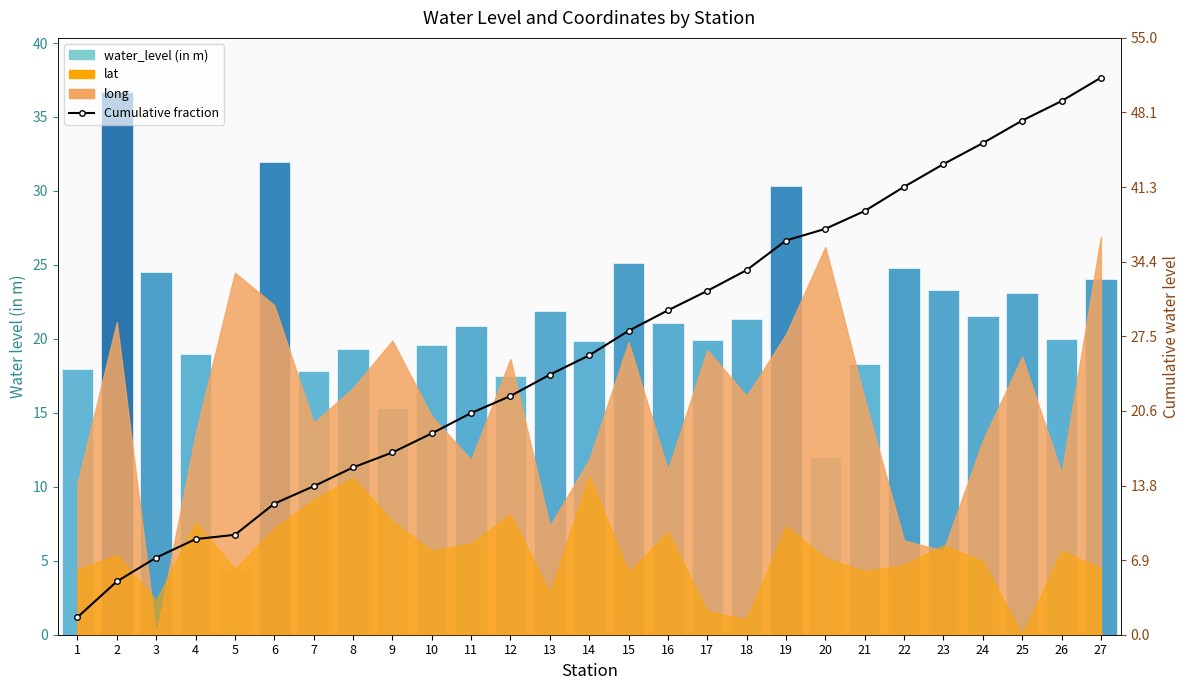

The value of Cumulative fraction at 18 is 47.4. True or false?

False